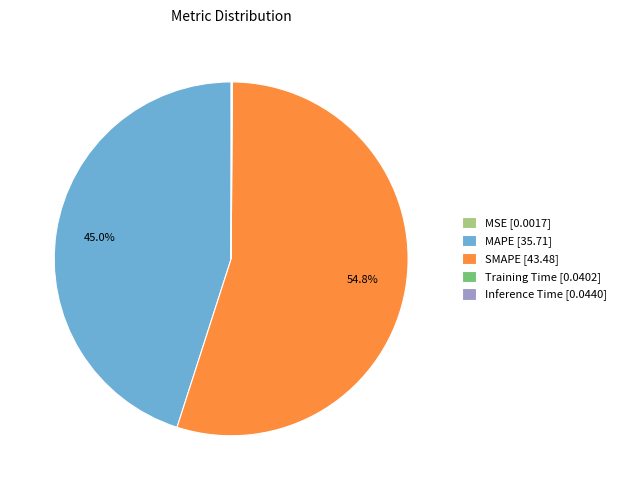

To the nearest percent, what portion does MAPE represent?

45%